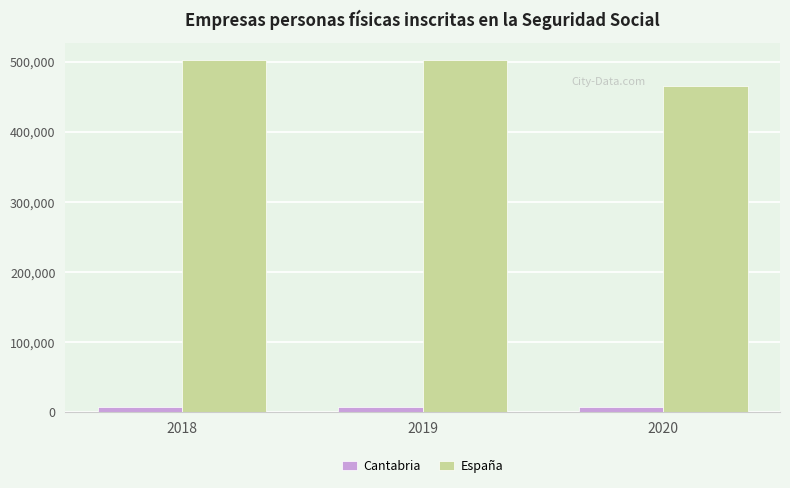

What is the difference between the highest and lowest values at 2018?

495011